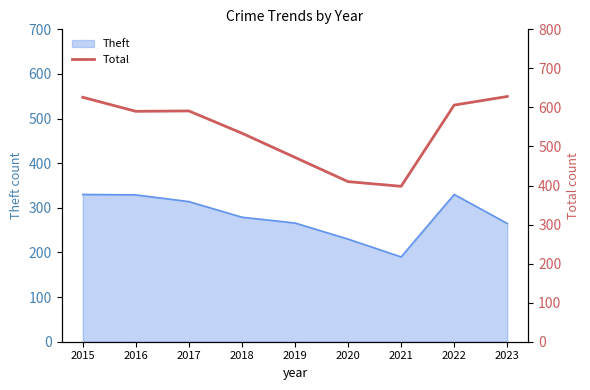

What is the highest value of the Theft series?

330